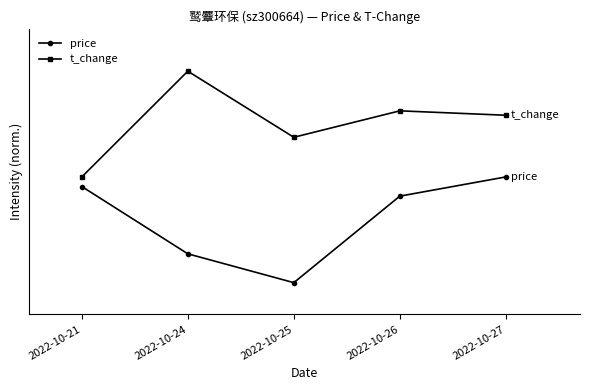

What is the sum of all price values?

3.0